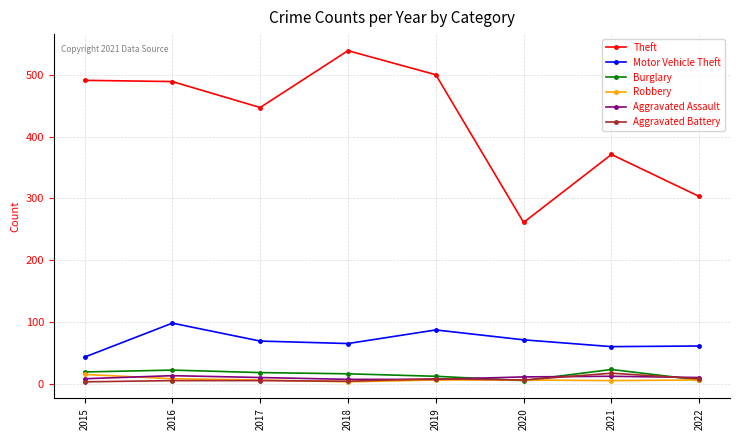

True or false: Burglary has a value of 12 at 2019.

True